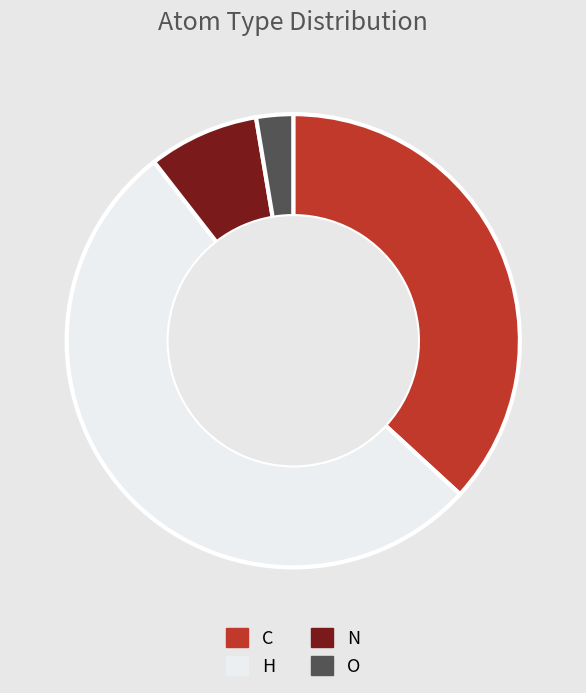

Between O and H, which is larger?

H